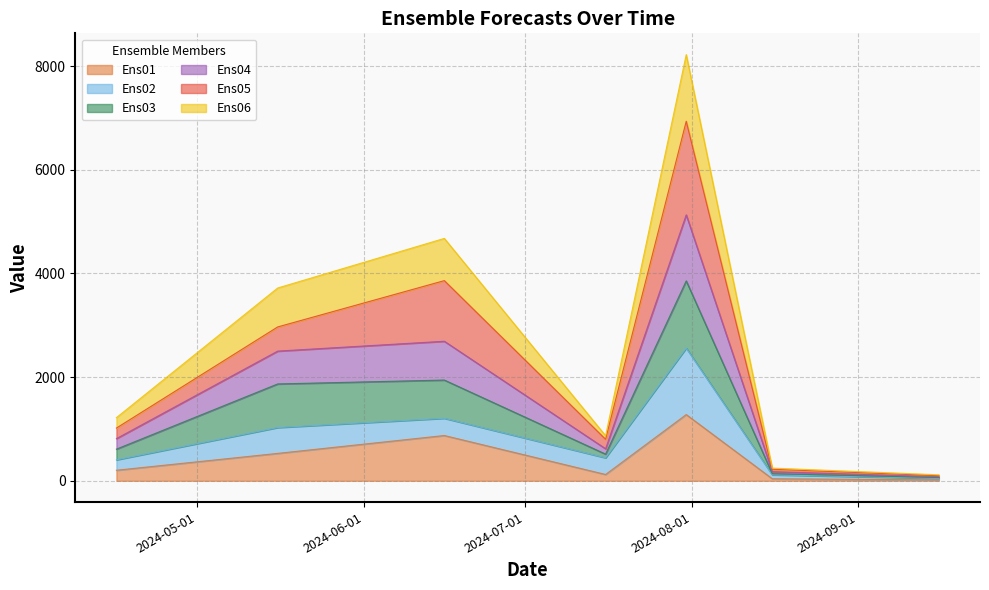

What is the highest value of the Ens01 series?

1277.3